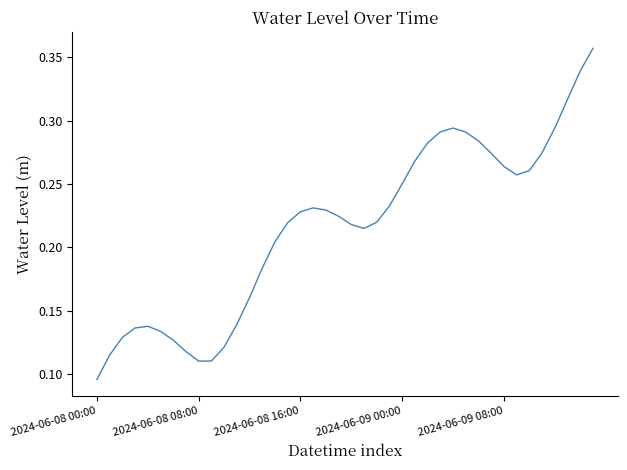

Reading left to right, transcribe all the data shown in this chart.

0.1	0.1	0.1	0.1	0.1	0.1	0.1	0.1	0.1	0.1	0.1	0.1	0.2	0.2	0.2	0.2	0.2	0.2	0.2	0.2	0.2	0.2	0.2	0.2	0.3	0.3	0.3	0.3	0.3	0.3	0.3	0.3	0.3	0.3	0.3	0.3	0.3	0.3	0.3	0.4